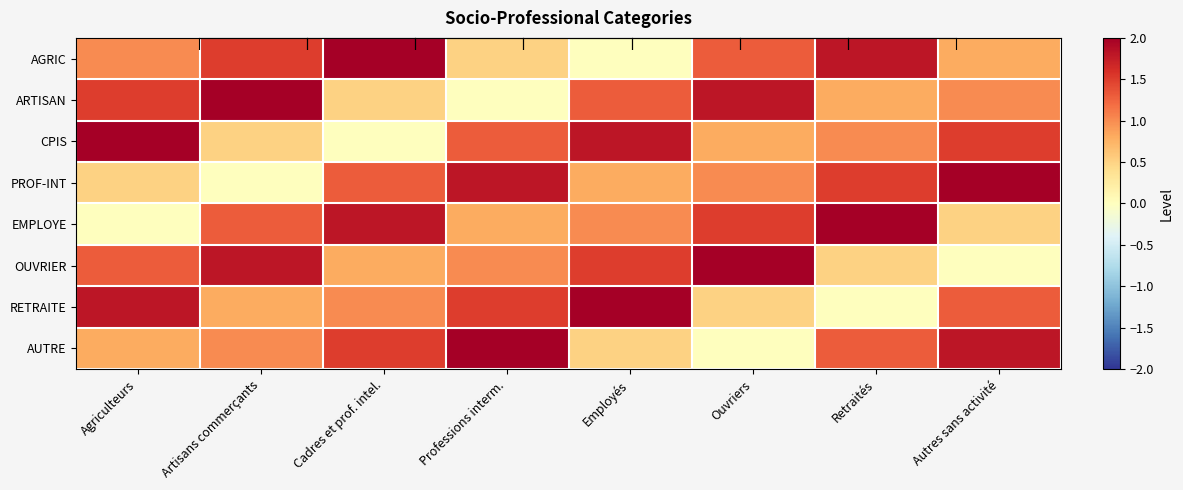

How many distinct data groups are displayed?

8